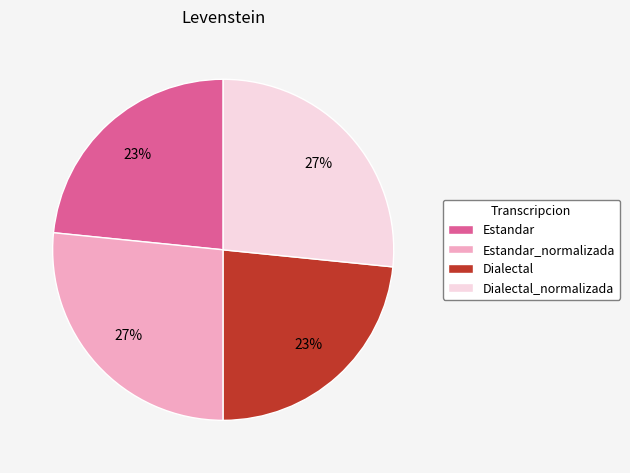

Is the sum of Dialectal and Estandar greater than half?

No